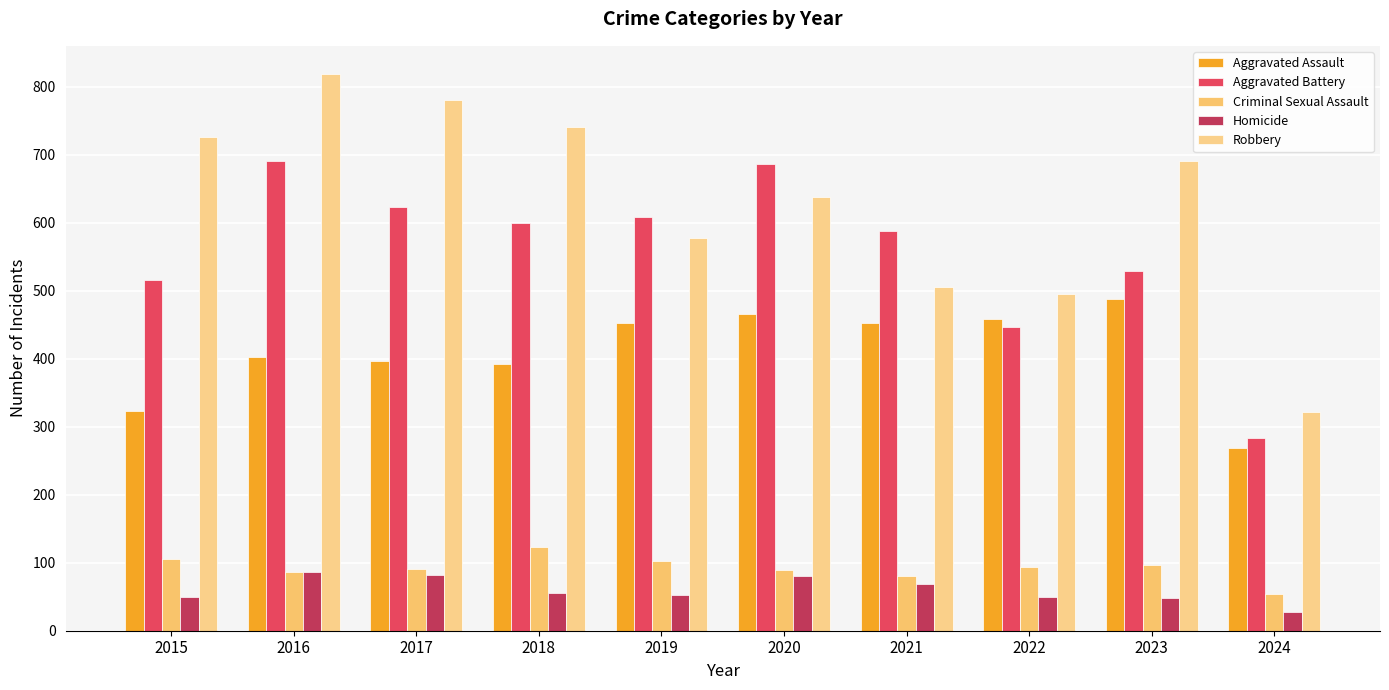

What is the spread (max minus min) of values at 2023?

642